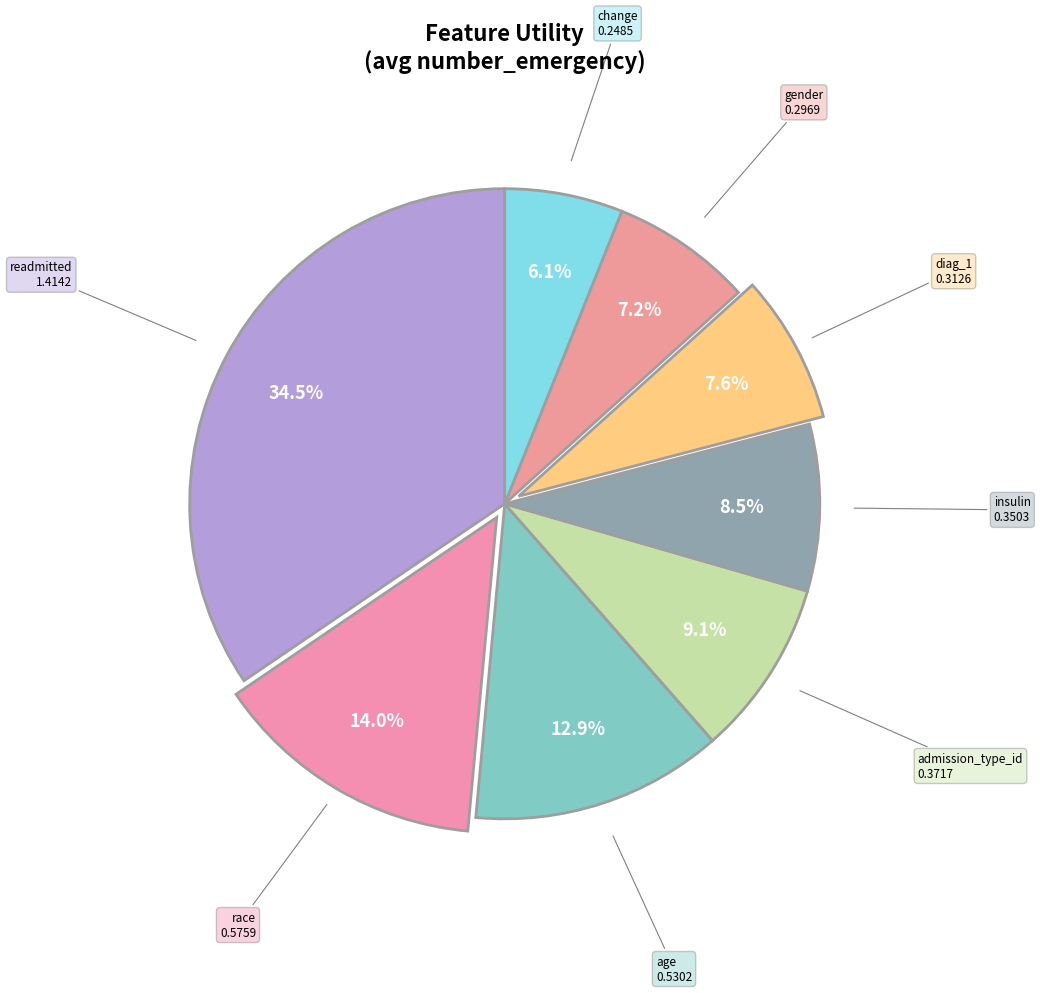

How many slices are in this pie chart?

8